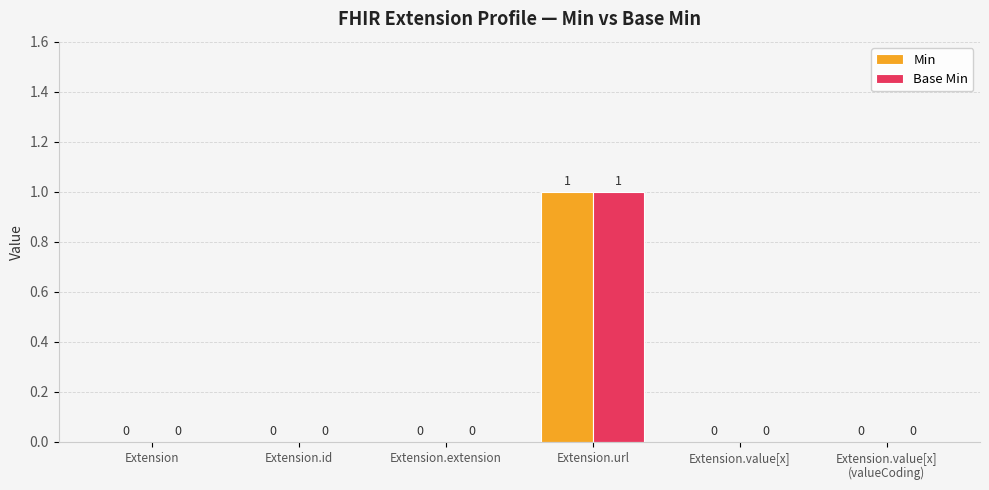

Reading left to right, transcribe all the data shown in this chart.

Min: Extension=0	Extension.id=0	Extension.extension=0	Extension.url=1	Extension.value[x]=0	Extension.value[x]
(valueCoding)=0
Base Min: Extension=0	Extension.id=0	Extension.extension=0	Extension.url=1	Extension.value[x]=0	Extension.value[x]
(valueCoding)=0